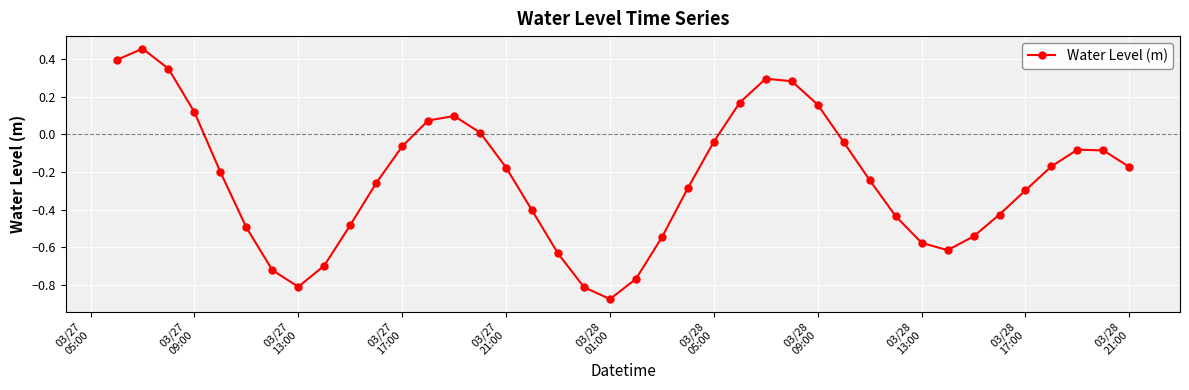

What is the difference between the maximum and second lowest values?

1.3